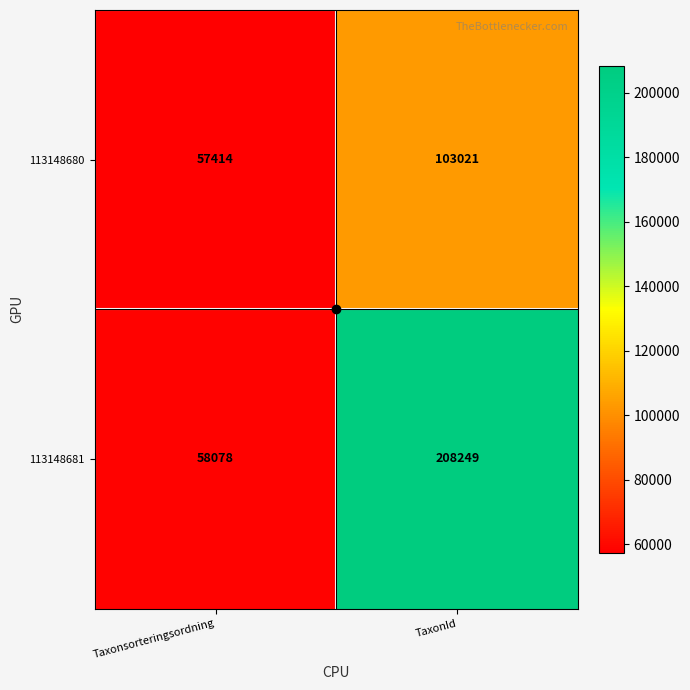

Count the number of data series in this chart.

2